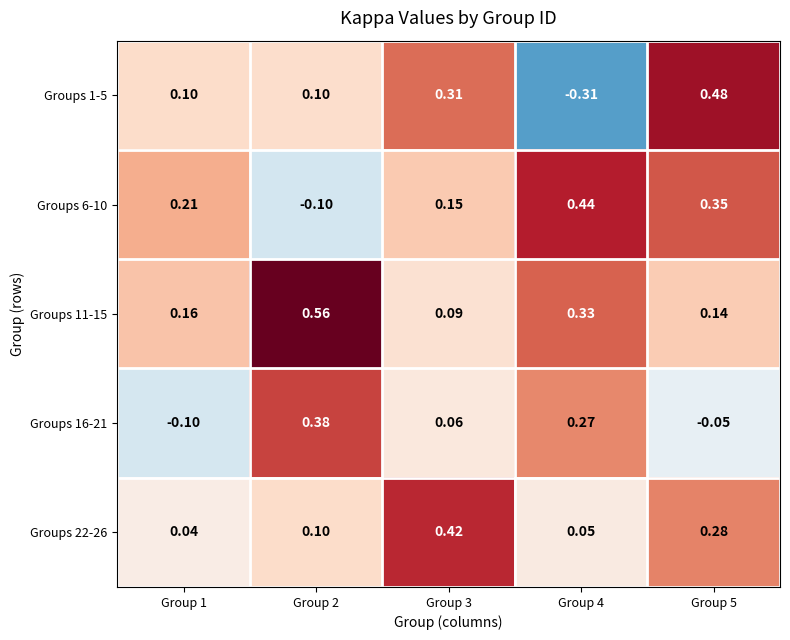

Is the value of Groups 11-15 at Group 5 greater than the value of Groups 22-26 at Group 2?

Yes